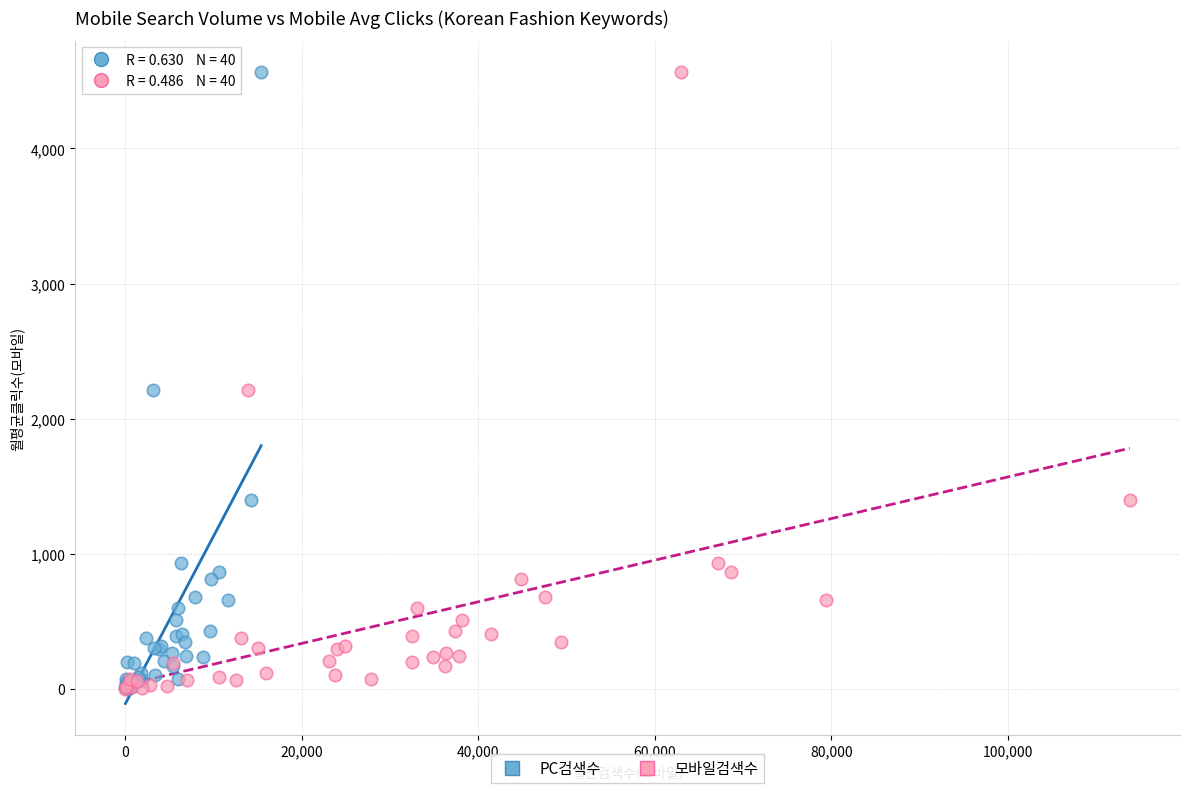

What are all the series names shown in the legend?

PC검색수, 모바일검색수